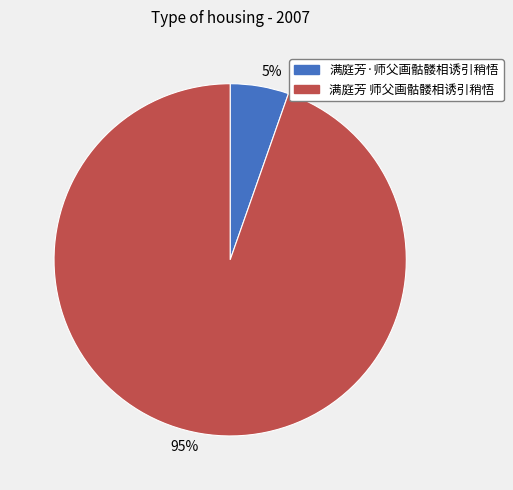

The 95% slice represents 95% of the pie. True or false?

True